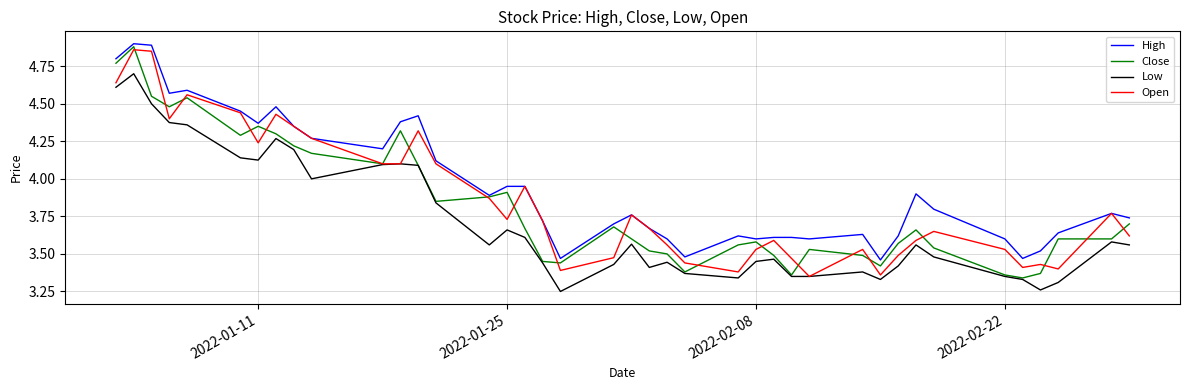

True or false: Low and High cross at least once.

False